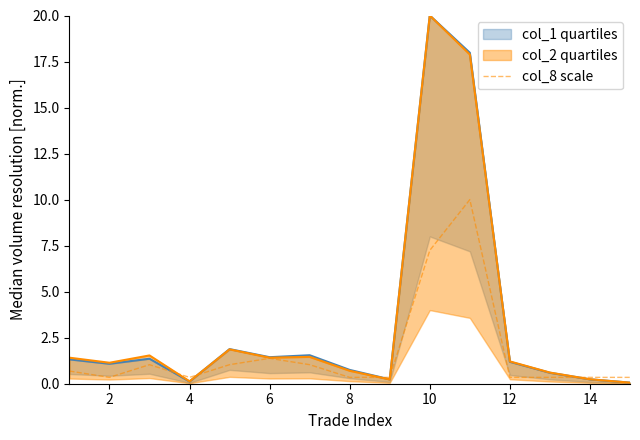

Does the chart display data point markers on the line(s)?

No